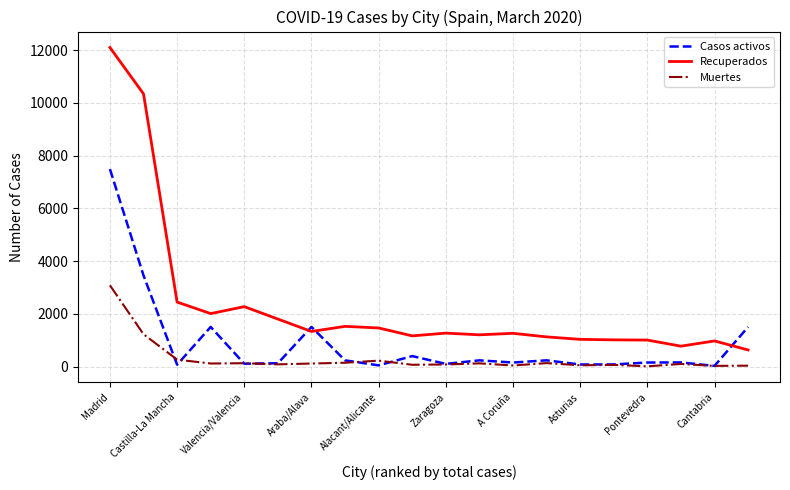

What is the average value of the Recuperados series?

2338